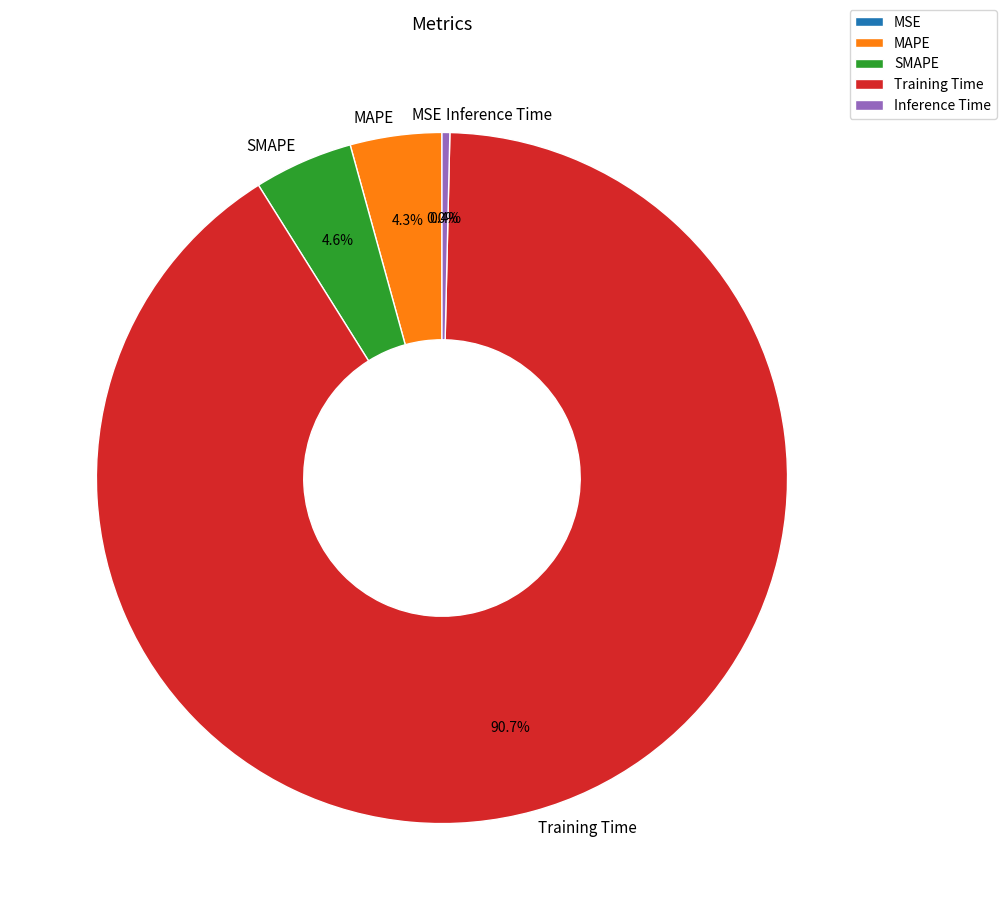

What is the change in value from MSE to MAPE?

+0.2